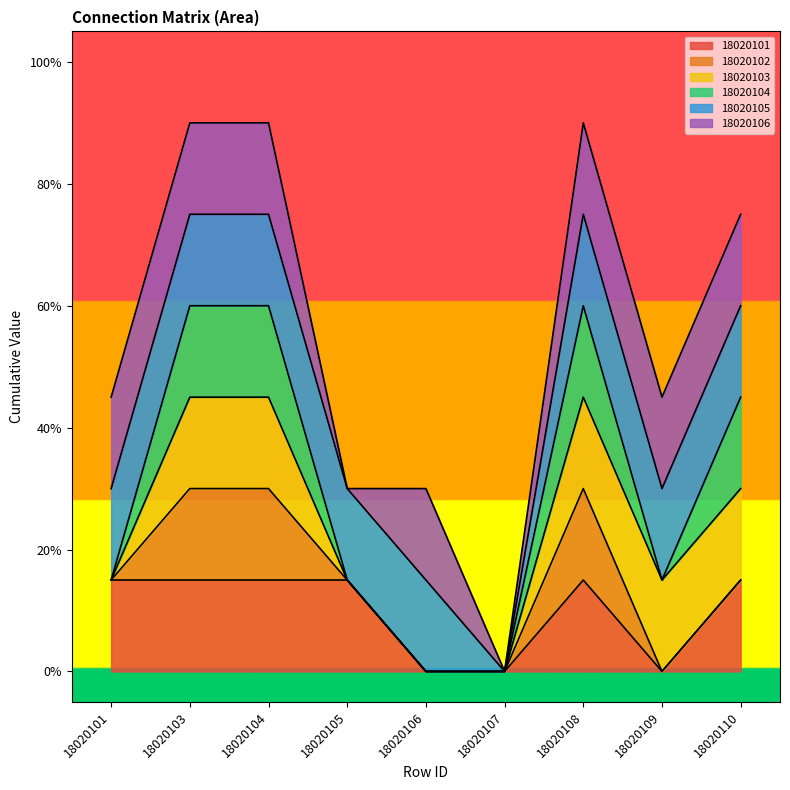

What are all the series names shown in the legend?

18020101, 18020102, 18020103, 18020104, 18020105, 18020106